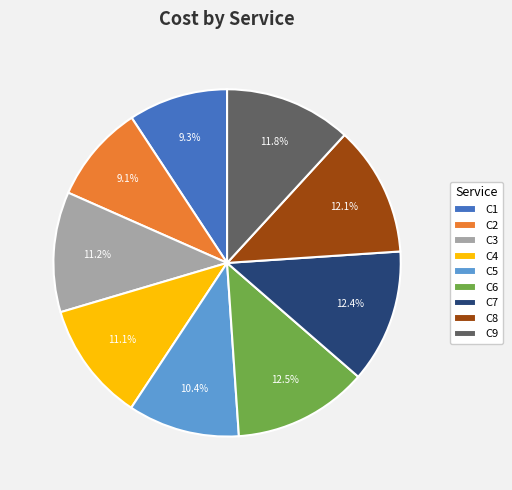

True or false: C4 accounts for 11% of the total.

True